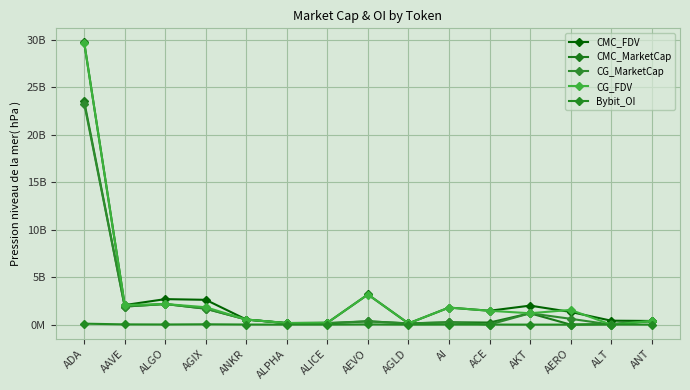

Is this an area chart (filled region under the line)?

No